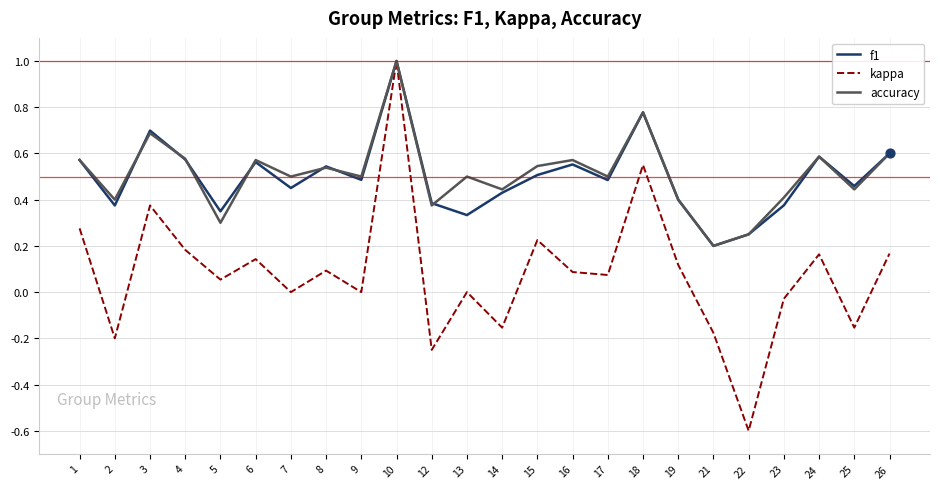

What is the total value across all series at 22?

-0.1